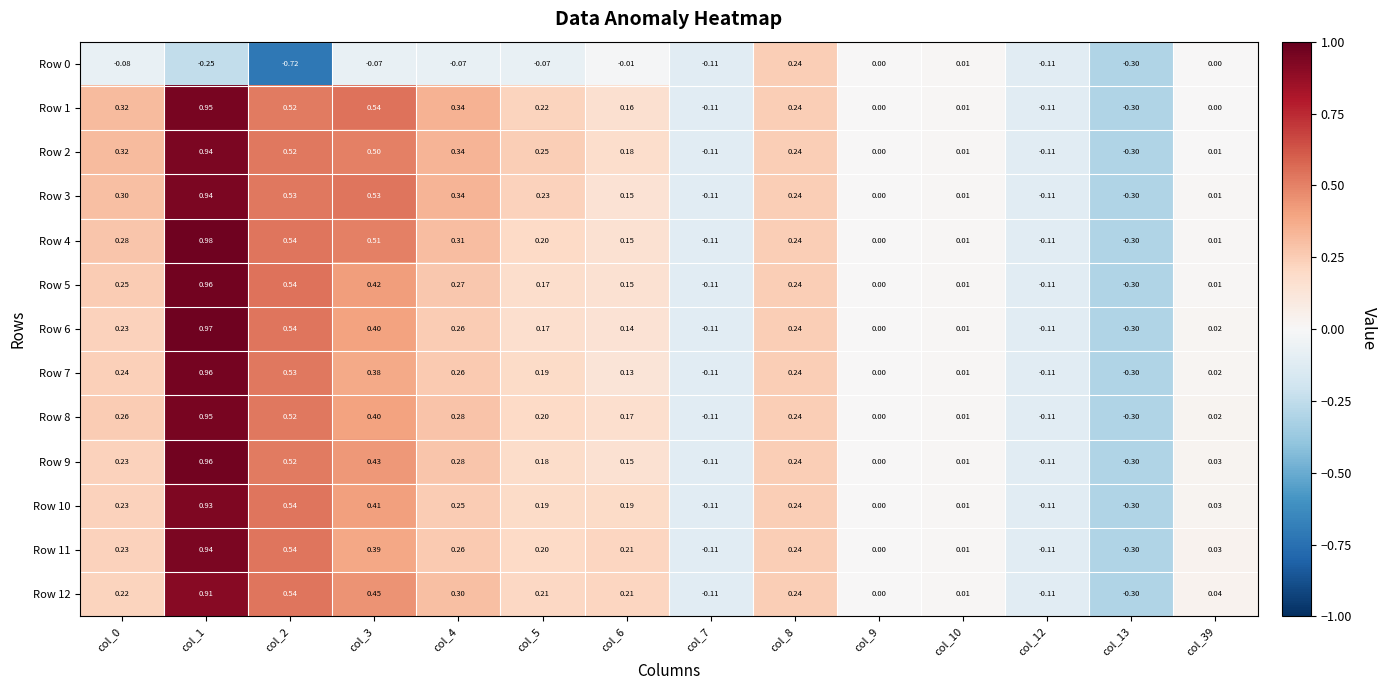

Is the value of Row 2 at col_12 greater than the value of Row 1 at col_39?

No